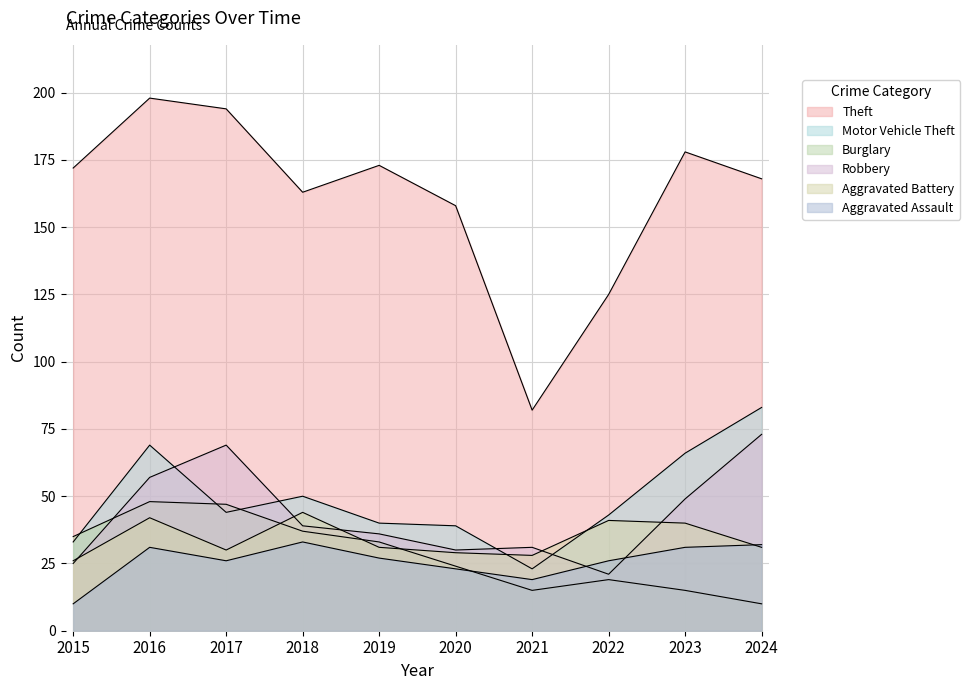

How many times do Aggravated Assault and Burglary cross each other?

1